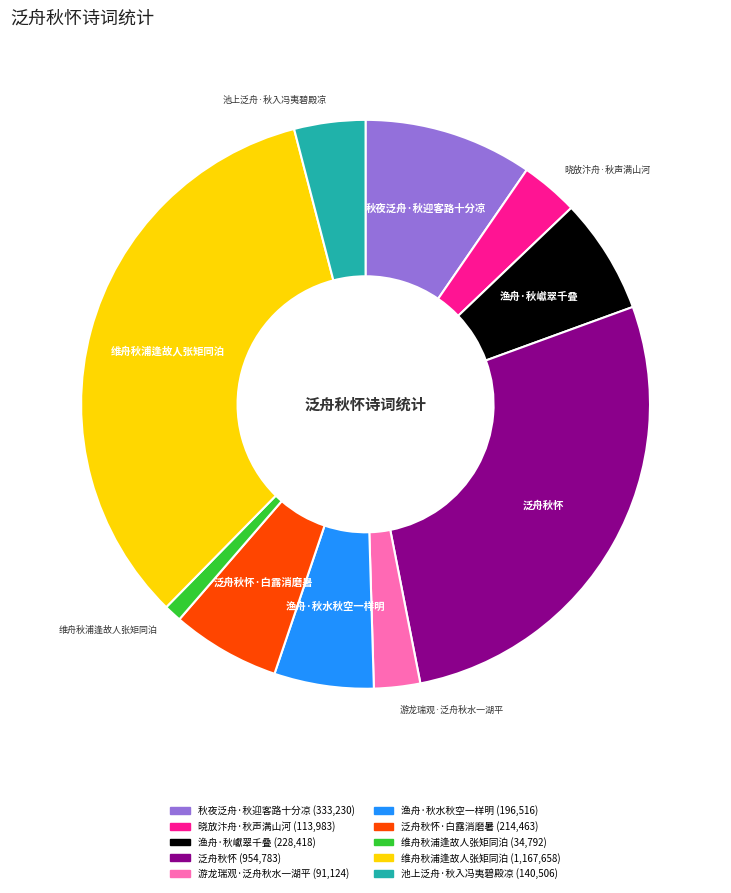

Does any single category account for the majority?

No